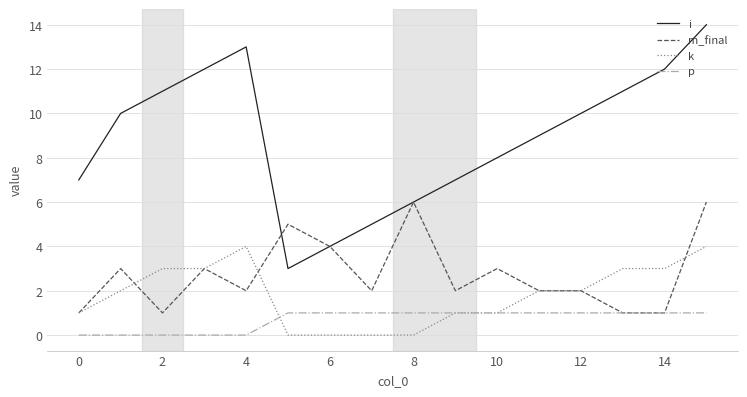

What is the highest value of the p series?

1